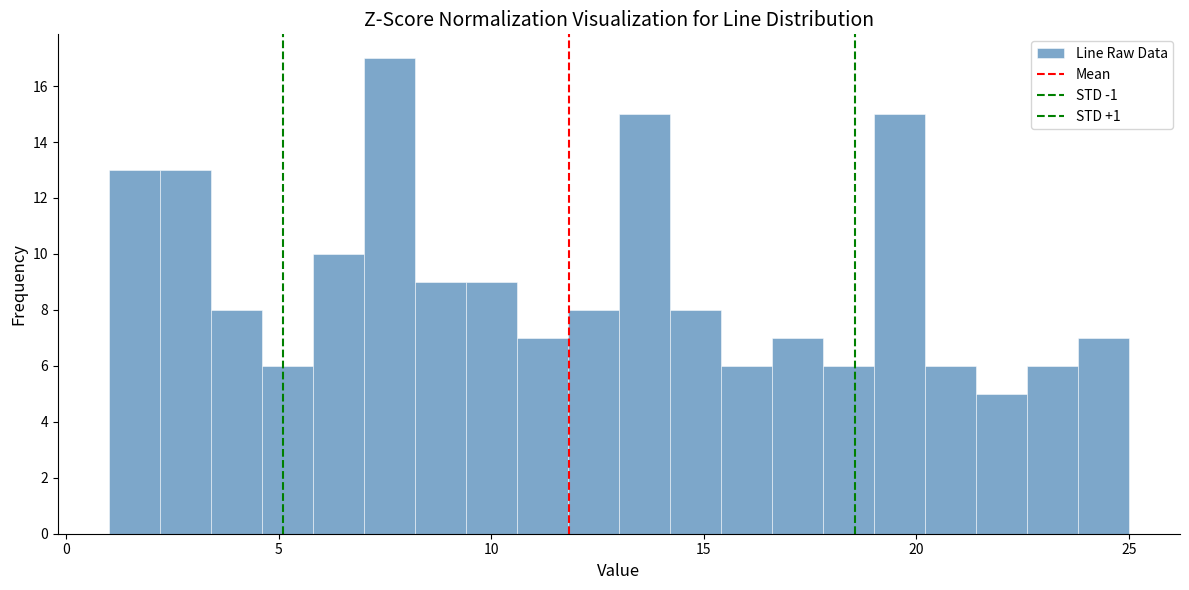

Around what value on the x-axis is the tallest bar? Give the approximate position of its centre, as read against the axis.

7.5